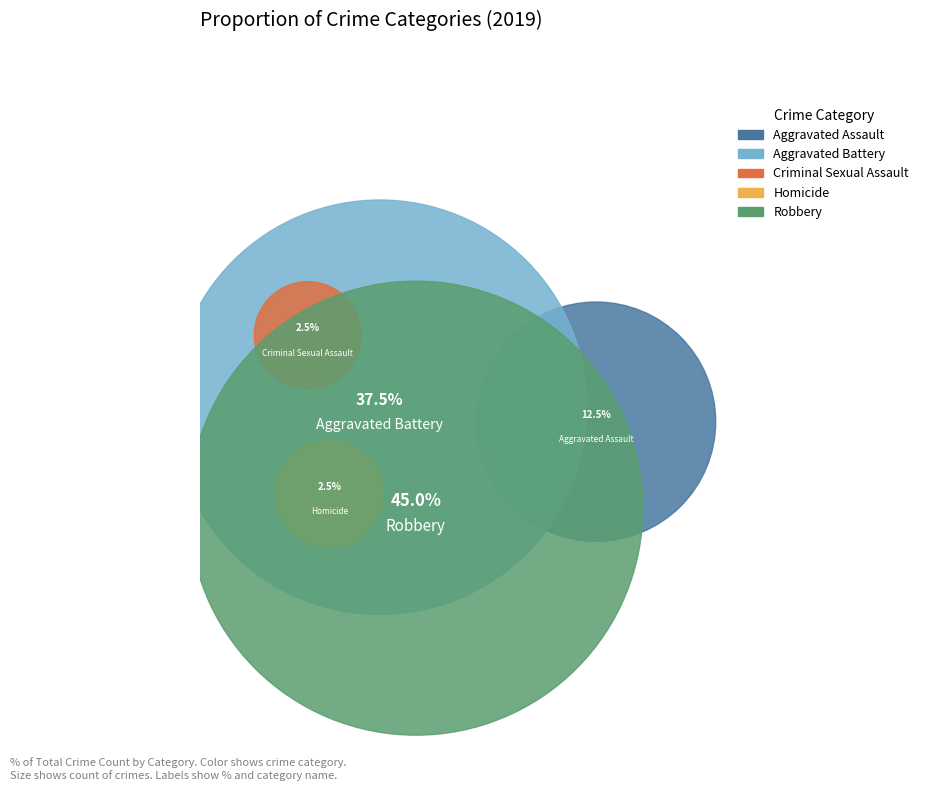

Is it true that Aggravated Assault is 12% of the pie?

True